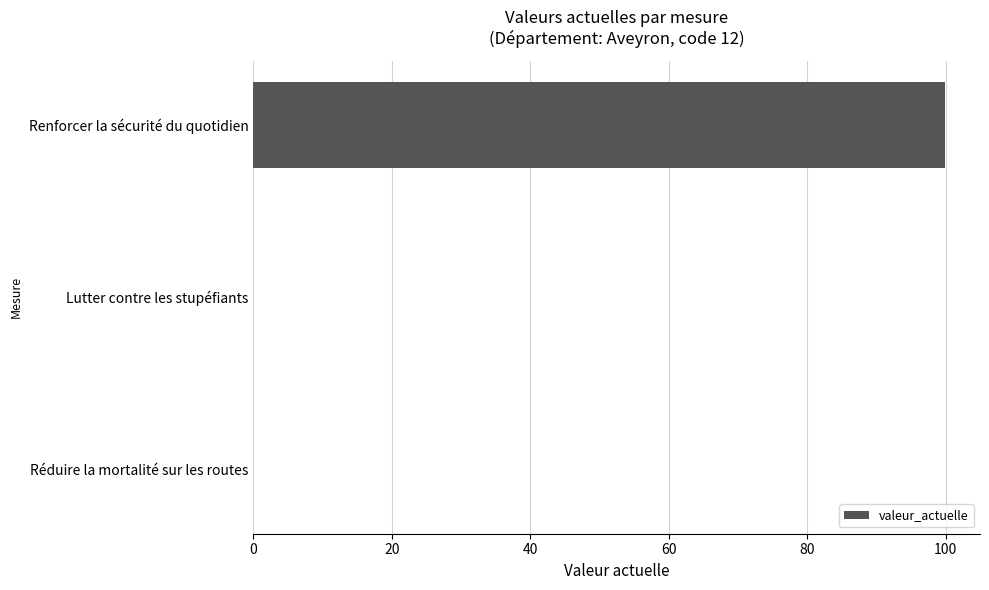

What is the maximum value shown in the chart?

100.0